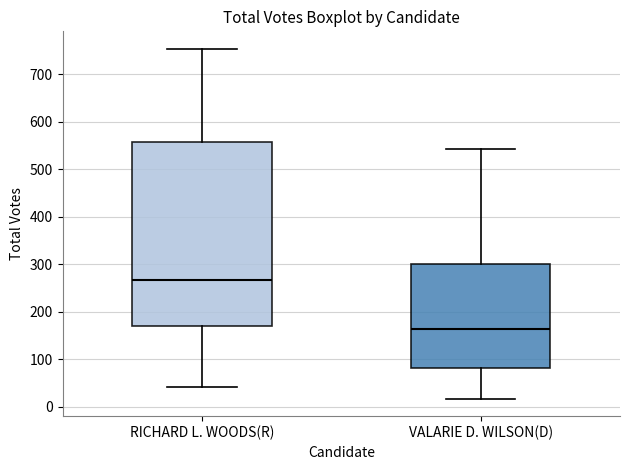

Comparing the boxes themselves (not the whiskers), which one is the tallest?

RICHARD L. WOODS(R)